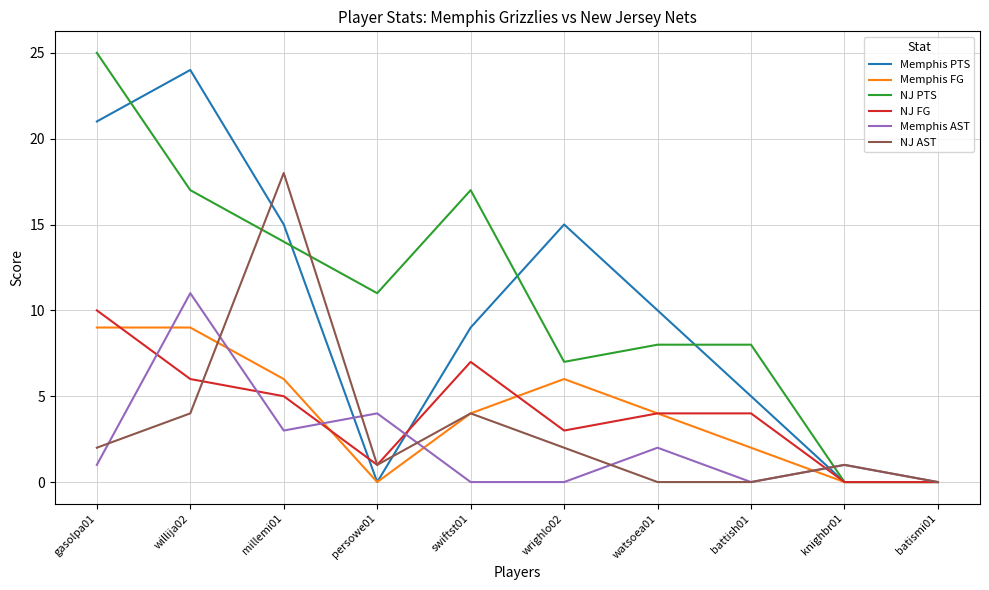

Is this an area chart (filled region under the line)?

No